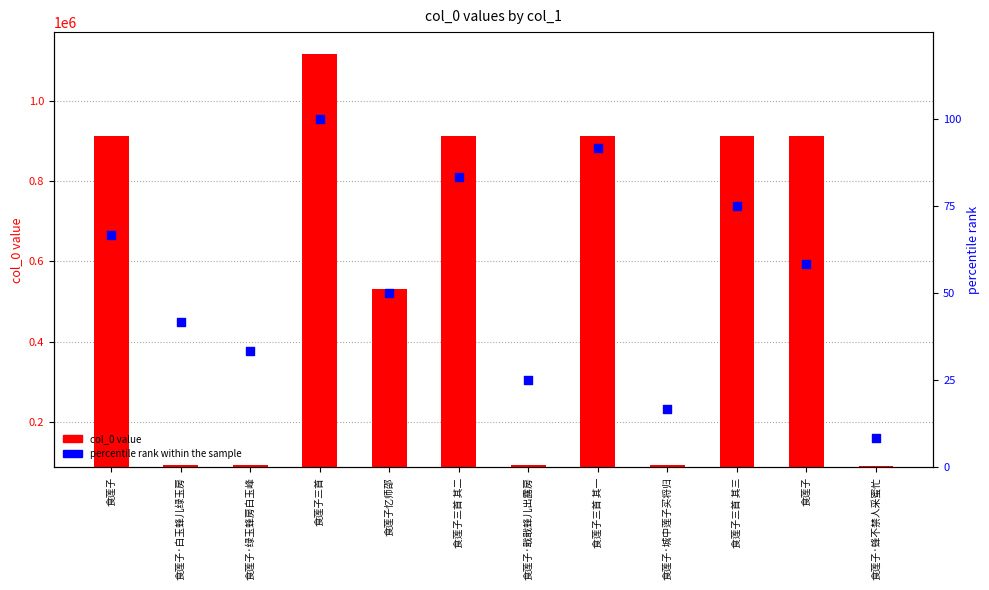

Is the value of col_0 value at 食莲子·城中莲子买将归 greater than the value of percentile rank within the sample at 食莲子三首 其一?

Yes